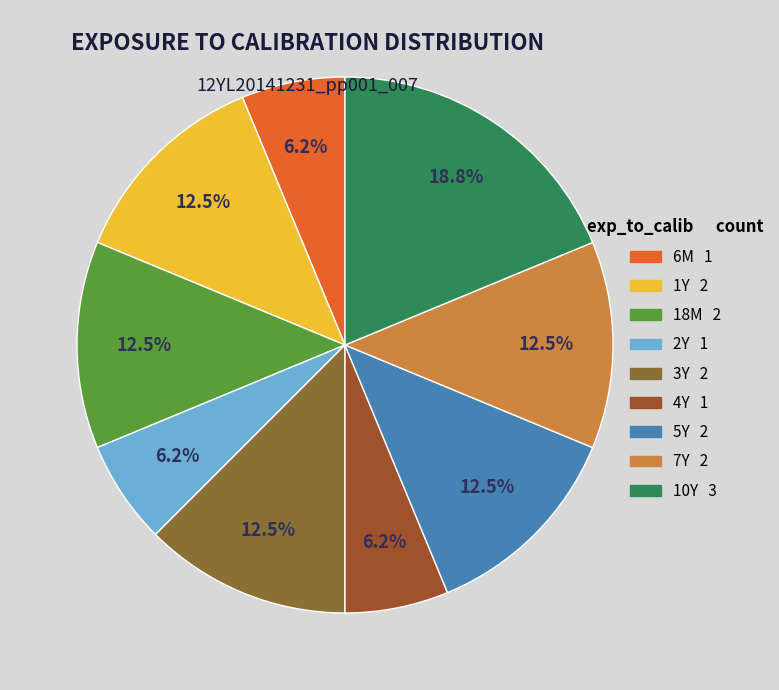

Does any single category account for the majority?

No